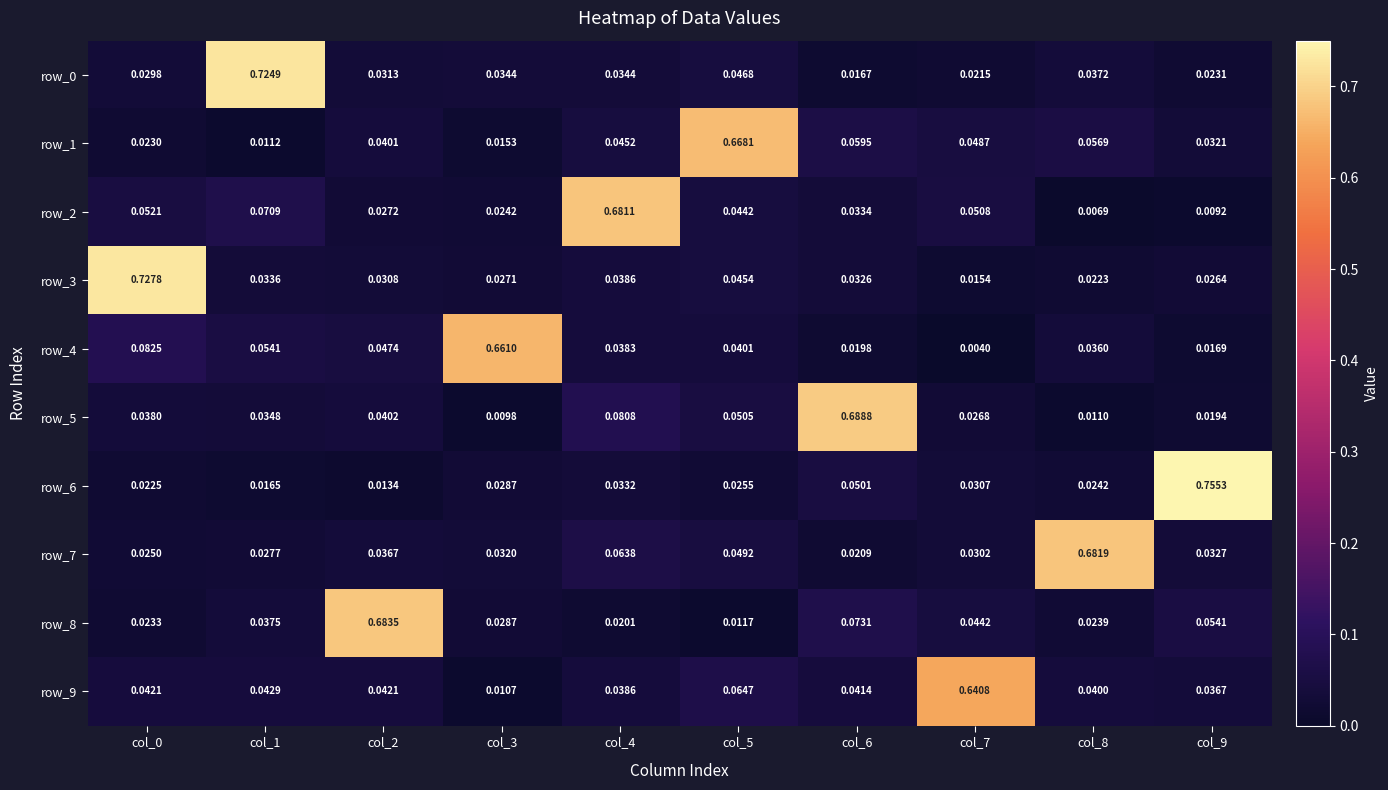

Is the value of row_6 at col_7 greater than the value of row_1 at col_4?

No